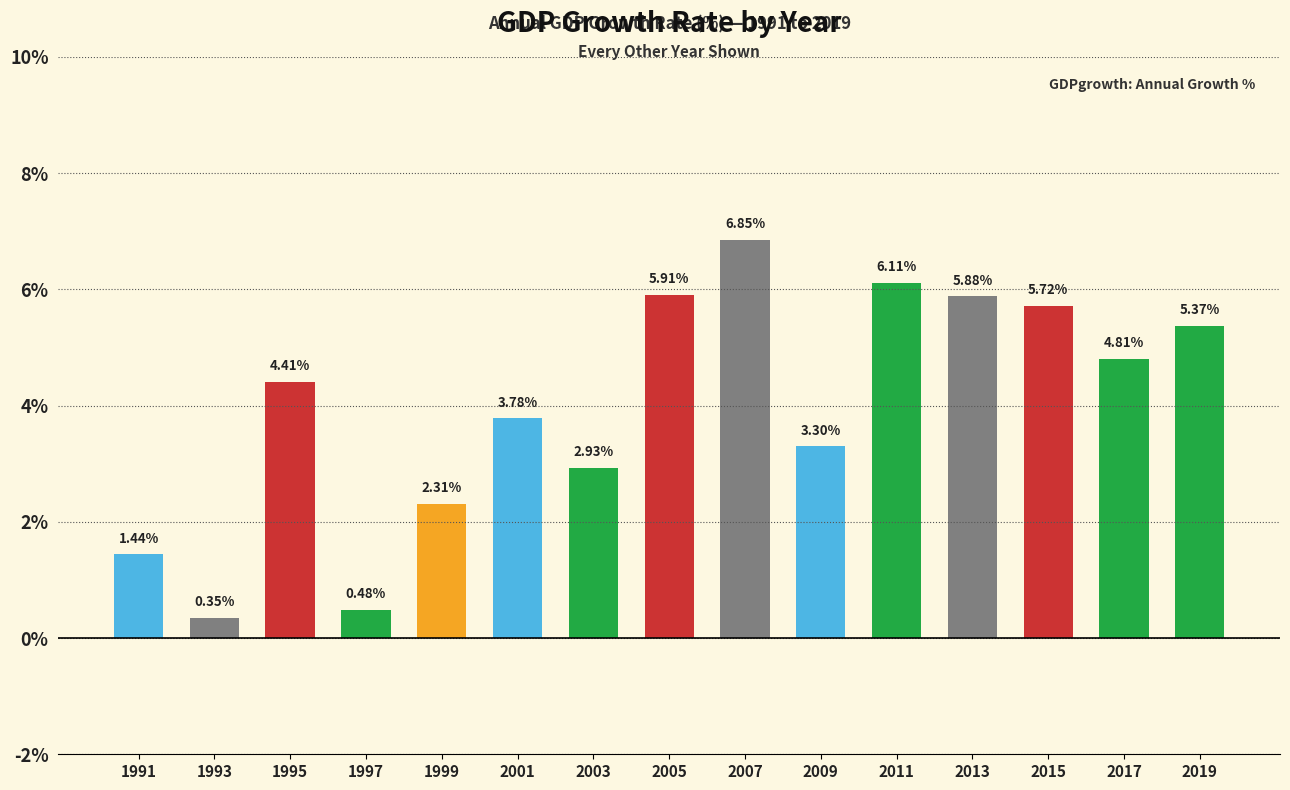

What is the change in value from 1991 to 1995?

+3.0